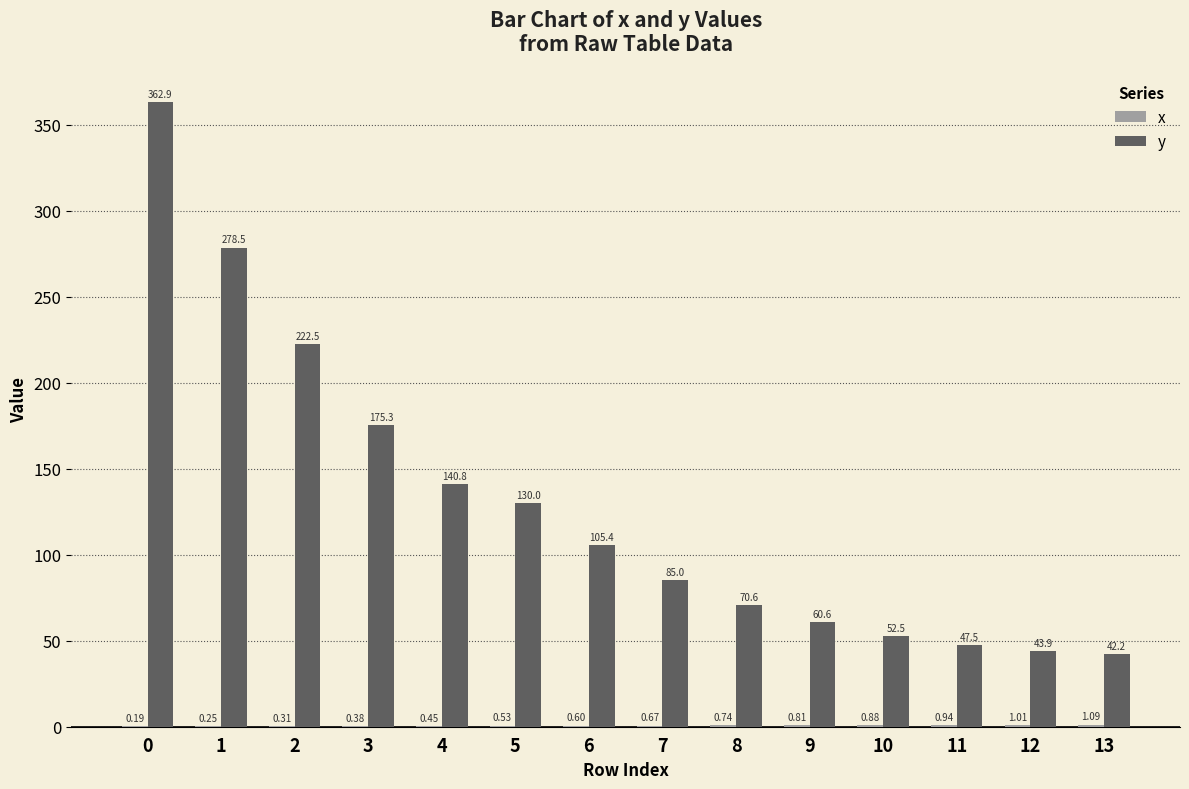

Does the chart contain stacked bars?

No